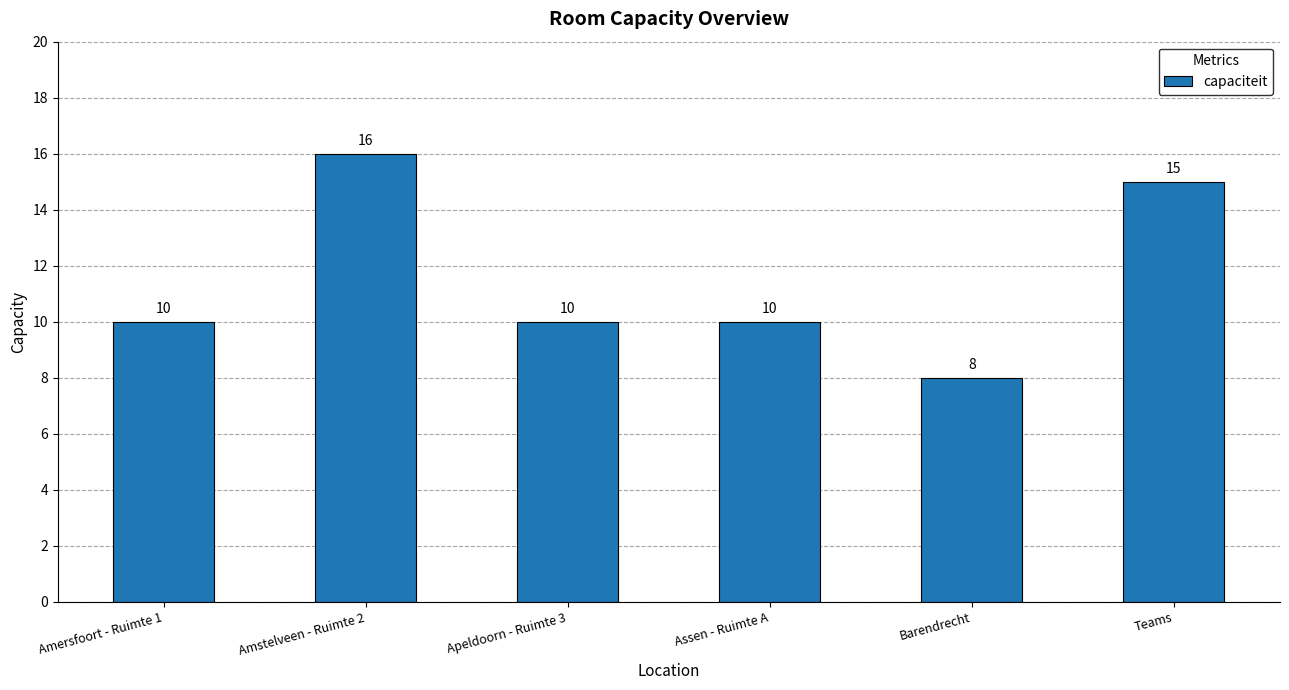

What is the difference between the maximum and minimum values?

8